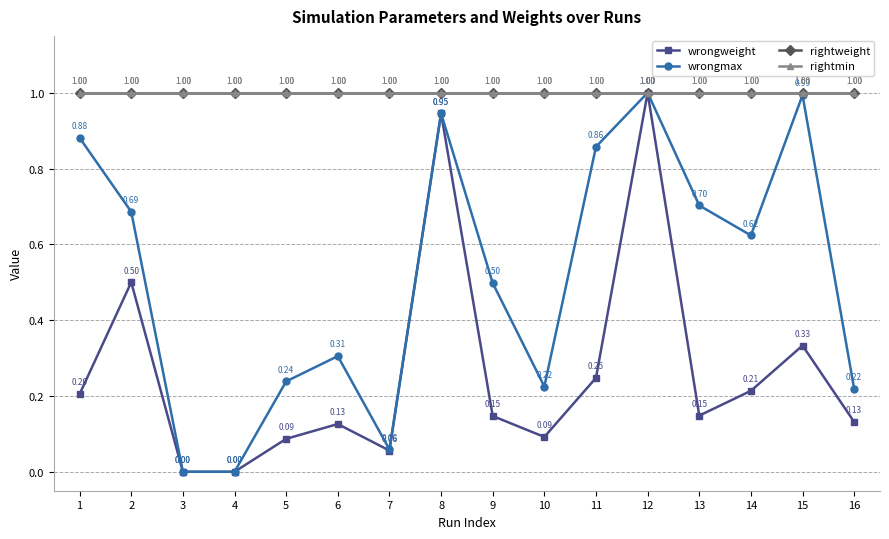

True or false: rightmin has a value of 1.0 at 5.

True